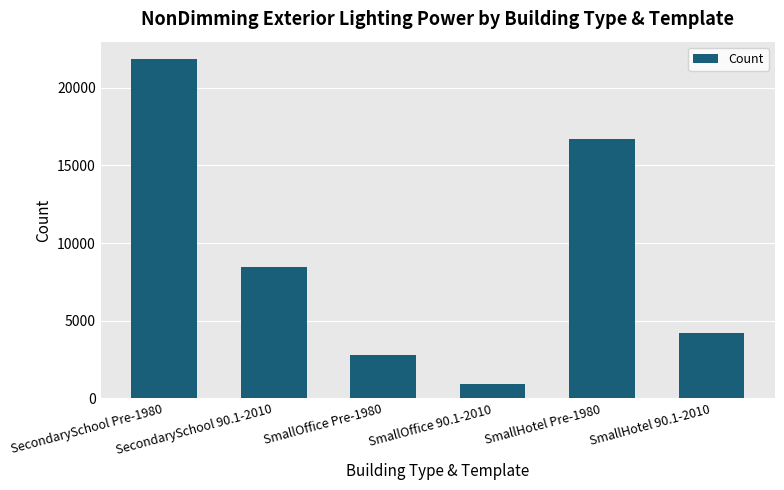

List the labels in order of value, largest first.

SecondarySchool Pre-1980, SmallHotel Pre-1980, SecondarySchool 90.1-2010, SmallHotel 90.1-2010, SmallOffice Pre-1980, SmallOffice 90.1-2010